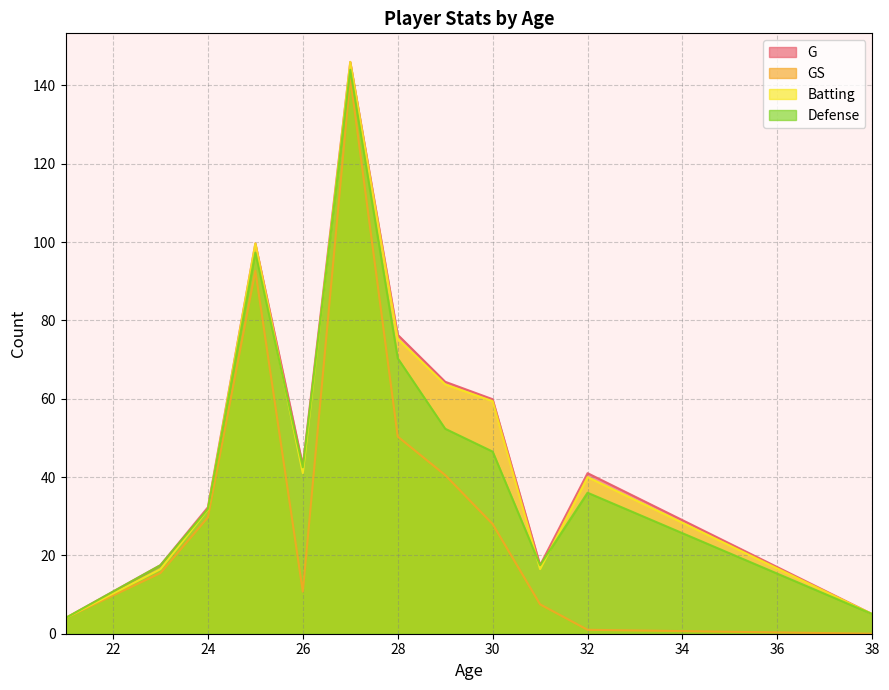

The Batting series shows 31.7 at 24. True or false?

True